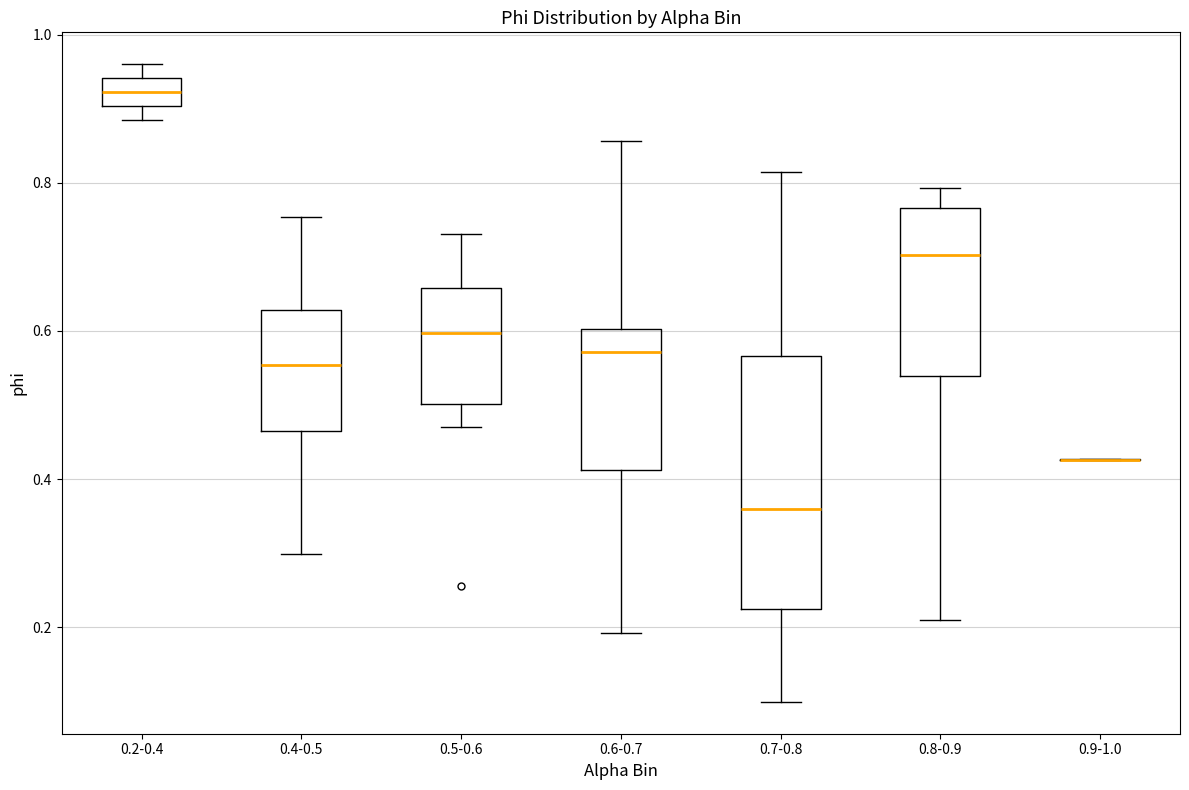

Reading left to right, read every box against the y-axis: the position of its median line, the range the box covers, and the ends of its whiskers. The values are not printed on the chart, so give them approximately, as read against the axis.

0.2-0.4: median 0.92, box 0.90 to 0.94, whiskers 0.88 to 0.96
0.4-0.5: median 0.56, box 0.46 to 0.62, whiskers 0.30 to 0.76
0.5-0.6: median 0.60, box 0.50 to 0.66, whiskers 0.48 to 0.74
0.6-0.7: median 0.58, box 0.42 to 0.60, whiskers 0.20 to 0.86
0.7-0.8: median 0.36, box 0.22 to 0.56, whiskers 0.10 to 0.82
0.8-0.9: median 0.70, box 0.54 to 0.76, whiskers 0.20 to 0.80
0.9-1.0: box collapsed to a line at 0.42, whiskers 0.42 to 0.42